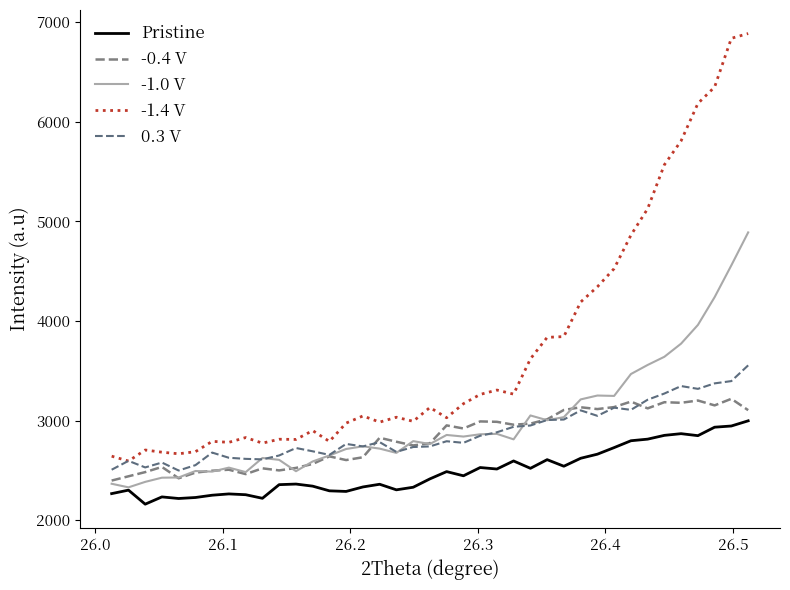

What is the sum of all 0.3 V values?

112043